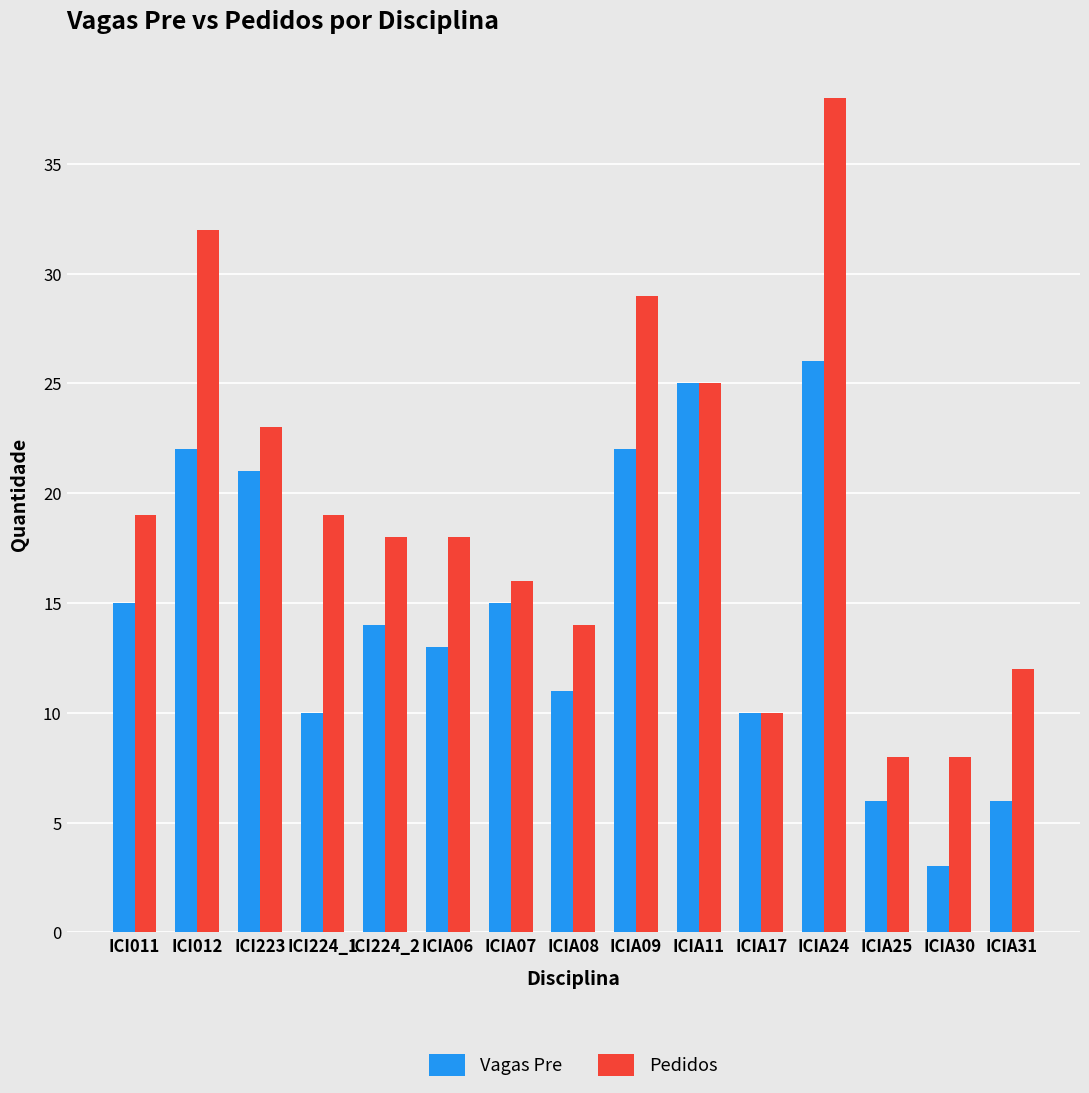

List the series in order of their peak value, lowest first.

Vagas Pre, Pedidos